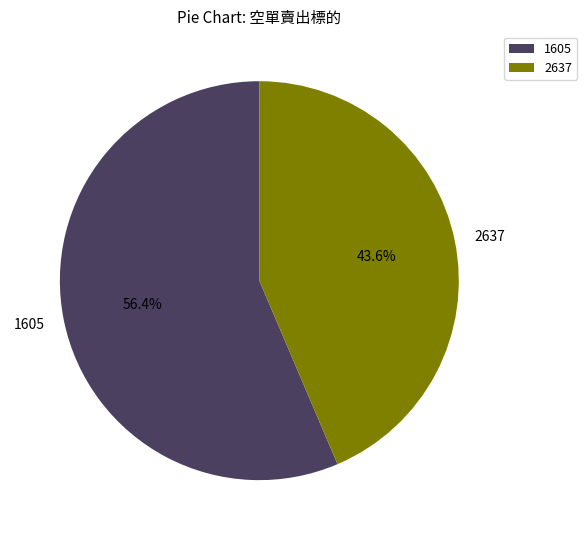

Which category has the biggest portion of the pie?

1605